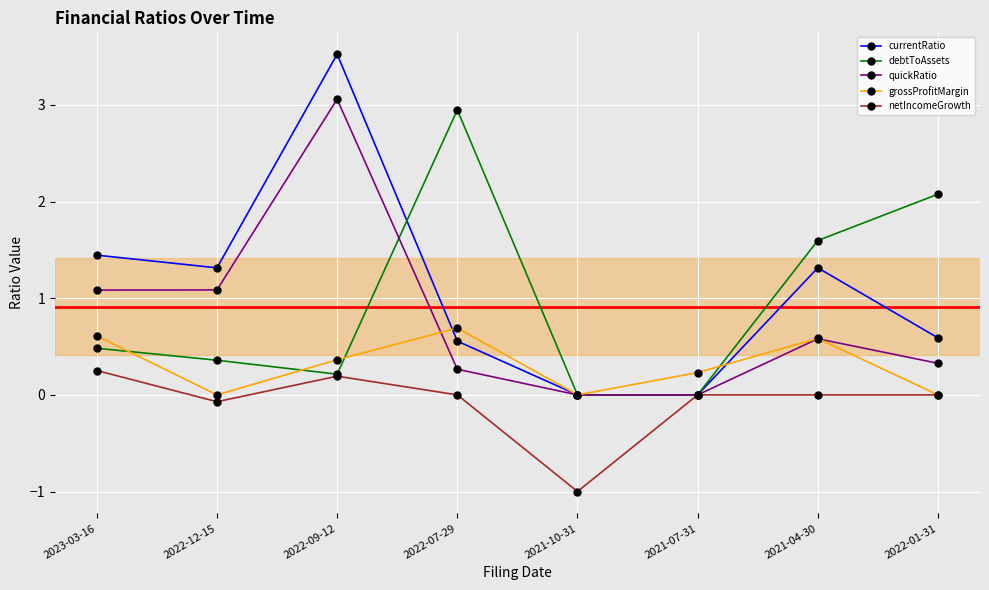

What is the value of the currentRatio point at the 8th from the left?

0.6